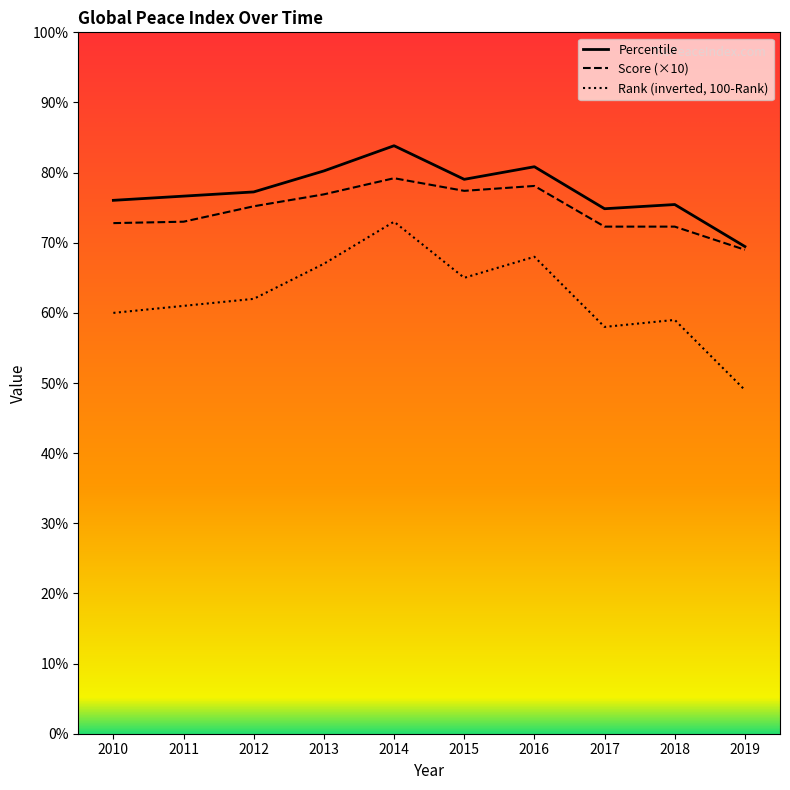

List the series in order of their overall mean, lowest first.

Rank (inverted, 100-Rank), Score (×10), Percentile